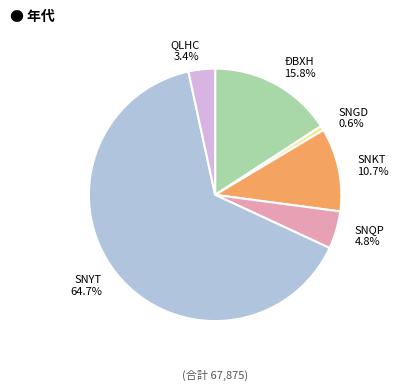

Is SNGD the majority of the pie?

No